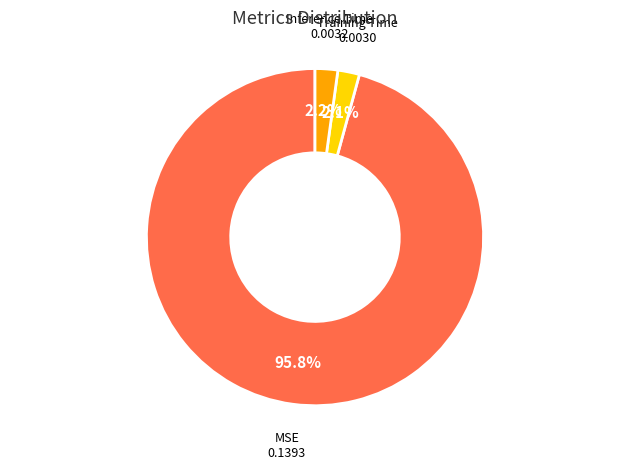

What is the largest slice in the pie chart?

MSE